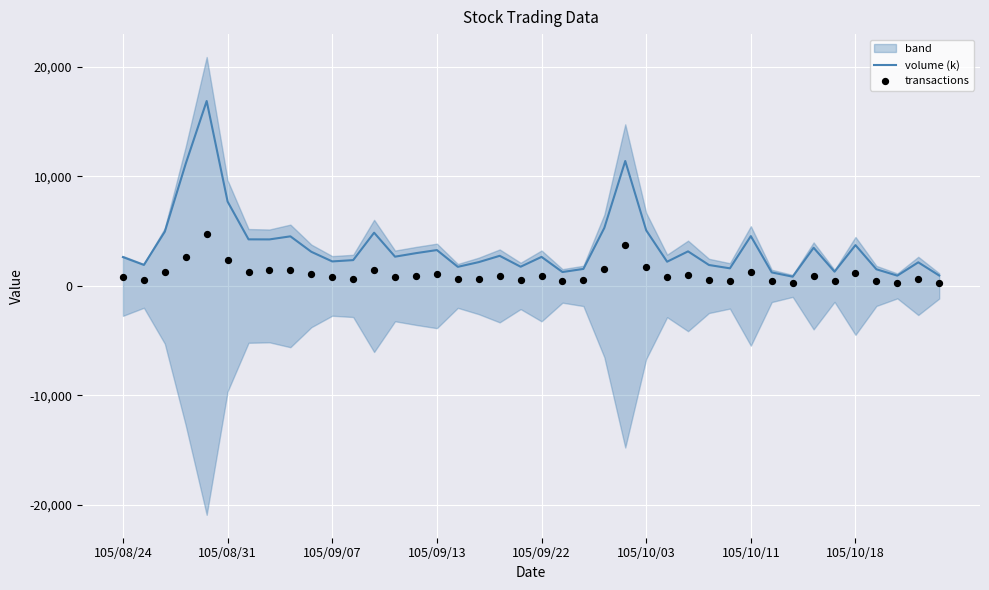

At which label is volume (k) closest to 8864?

105/08/31